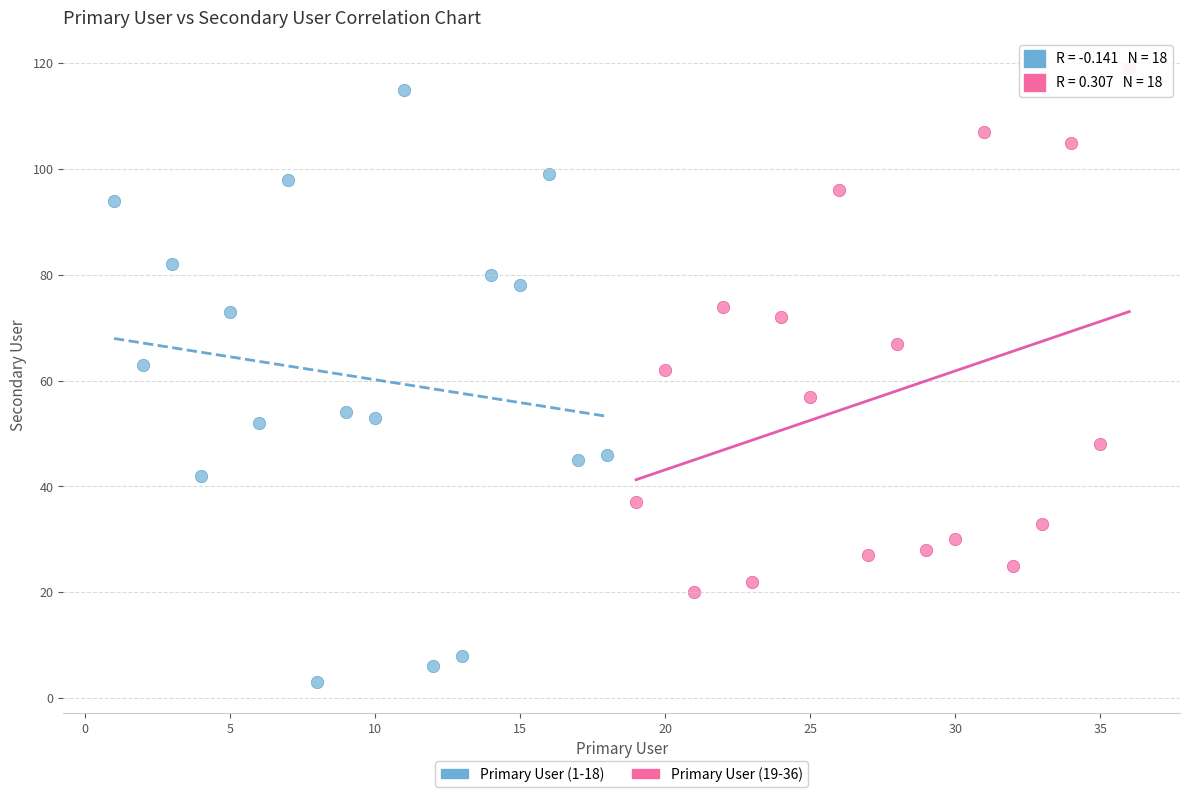

What are all the series names shown in the legend?

Primary User (1-18), Primary User (19-36)